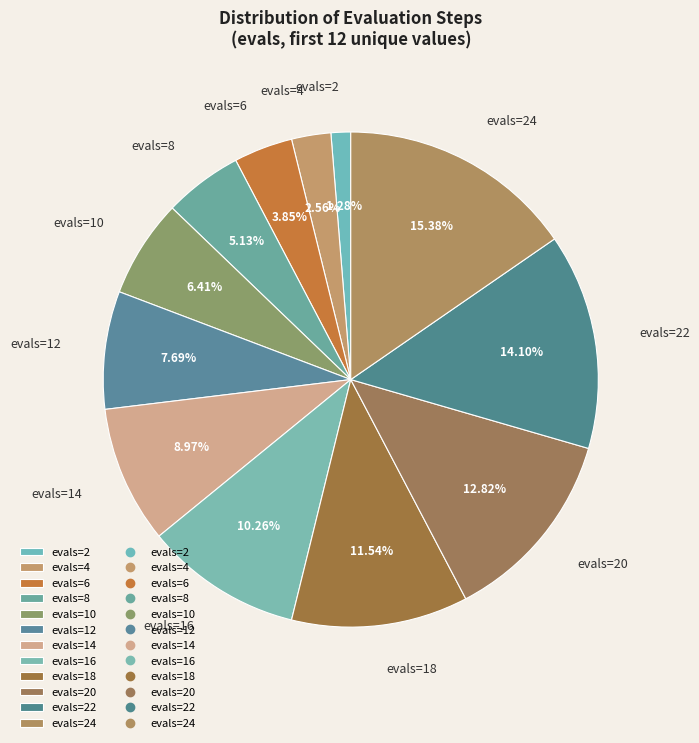

The evals=10 slice represents 1% of the pie. True or false?

False